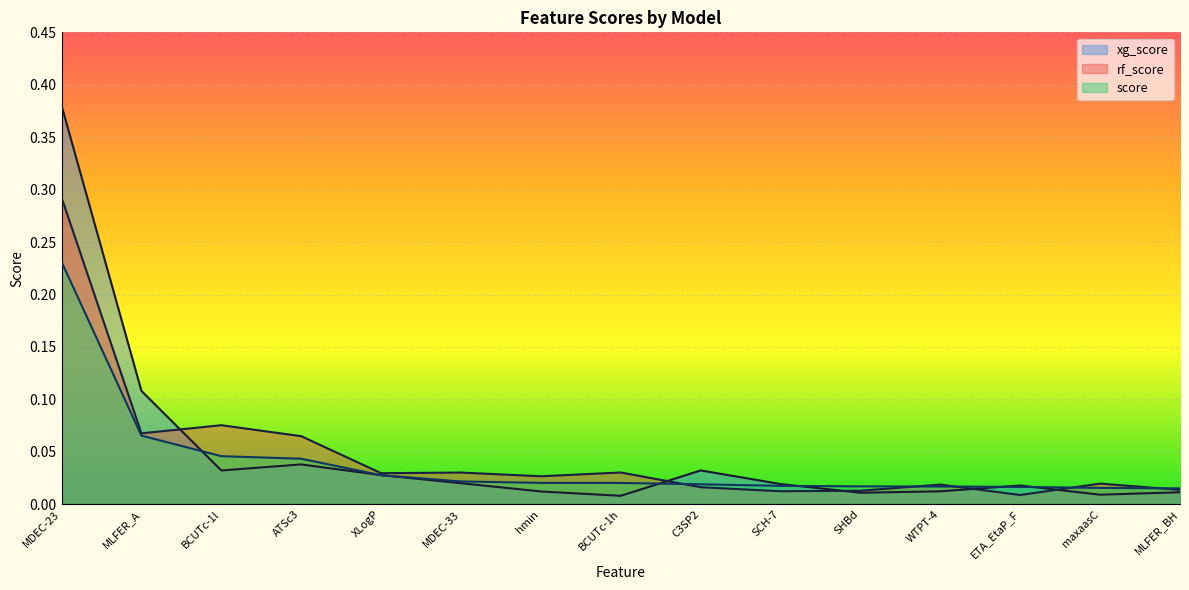

How many data points does each series have?

15